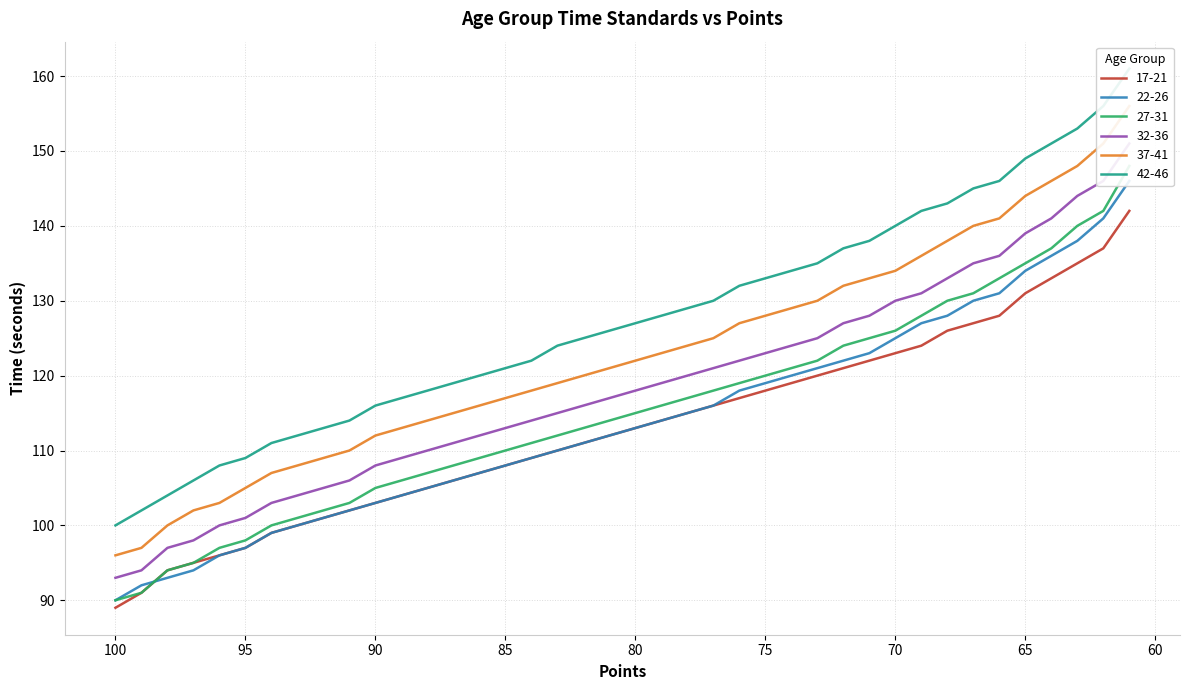

What is the value of the 27-31 point at the 39th from the left?

142